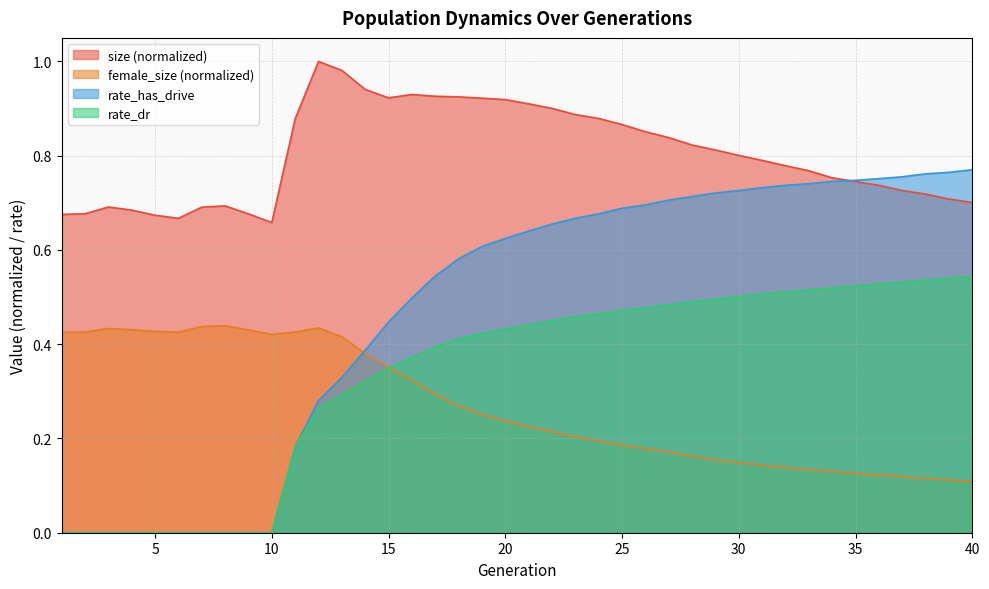

How many series are shown in this chart?

4